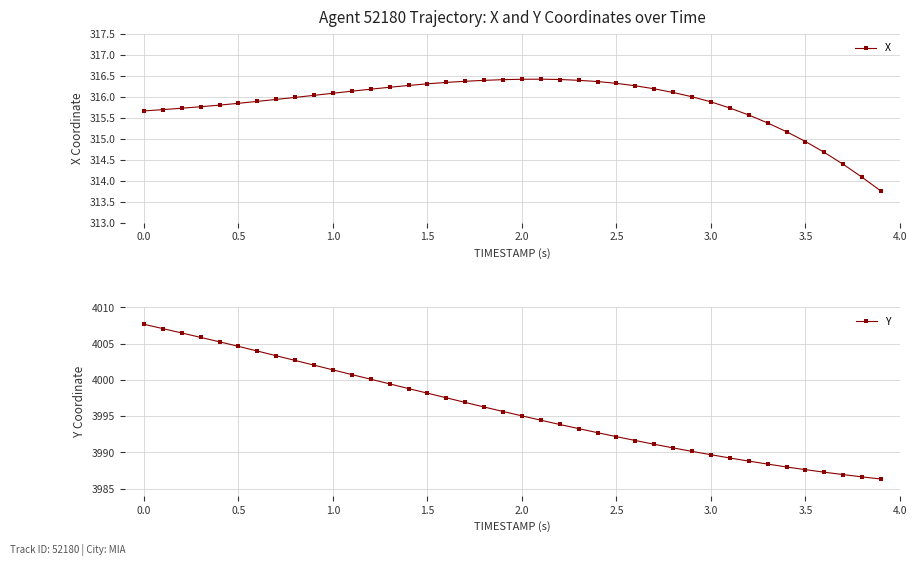

The value of X at 0.0 is 315.7. True or false?

True